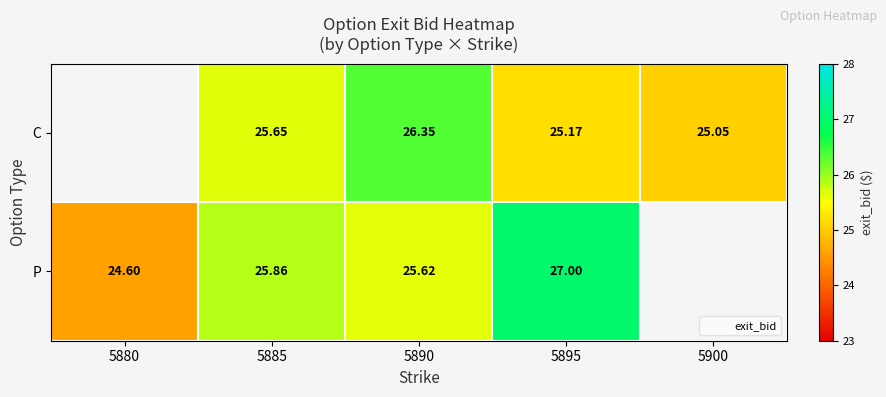

What is the maximum value for P?

27.0